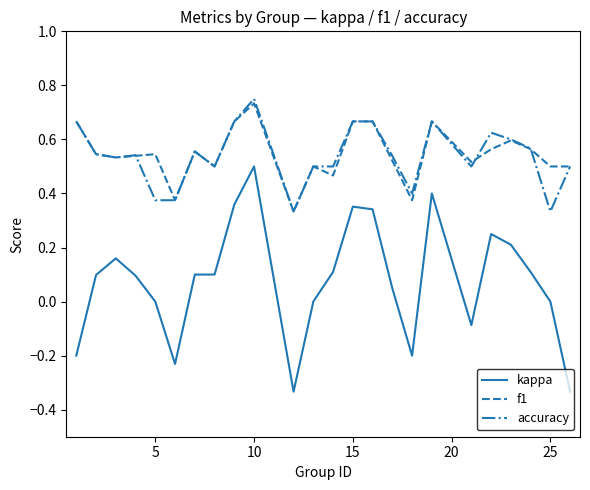

What is the average value of the kappa series?

0.1